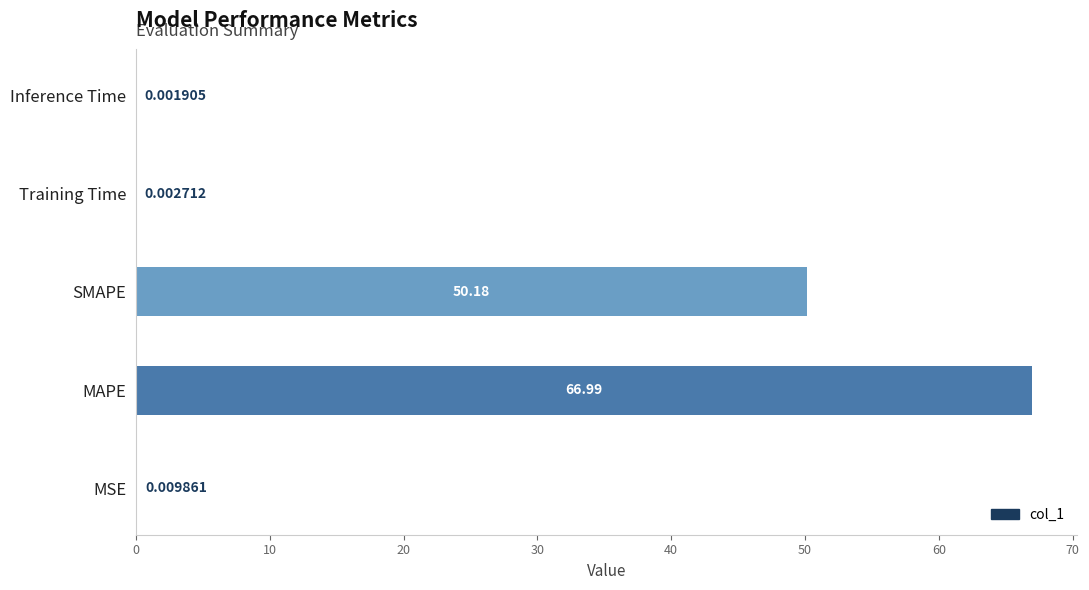

What is the change in value from MSE to SMAPE?

+50.2